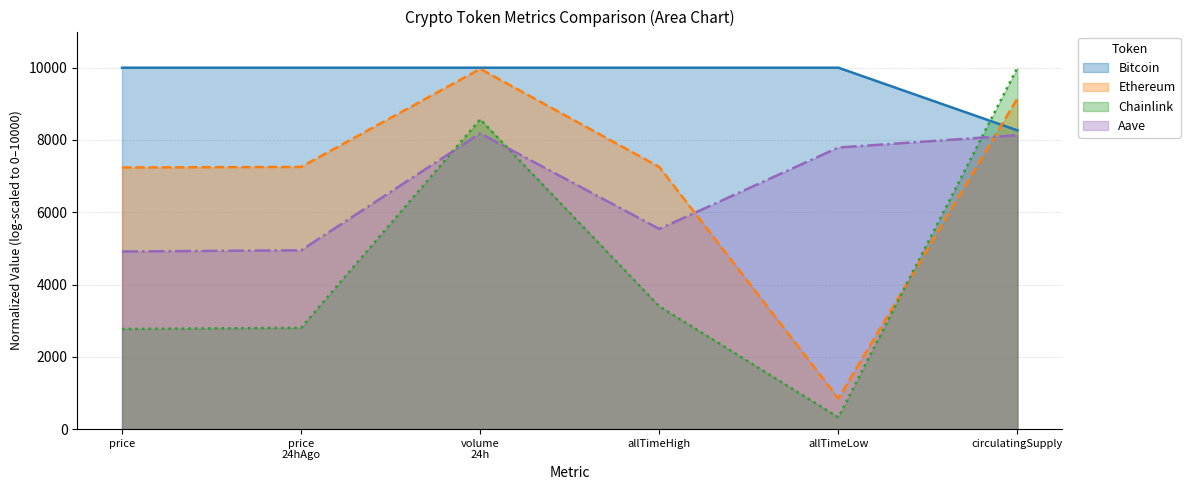

What is the difference between the highest and lowest values at price?

7229.1